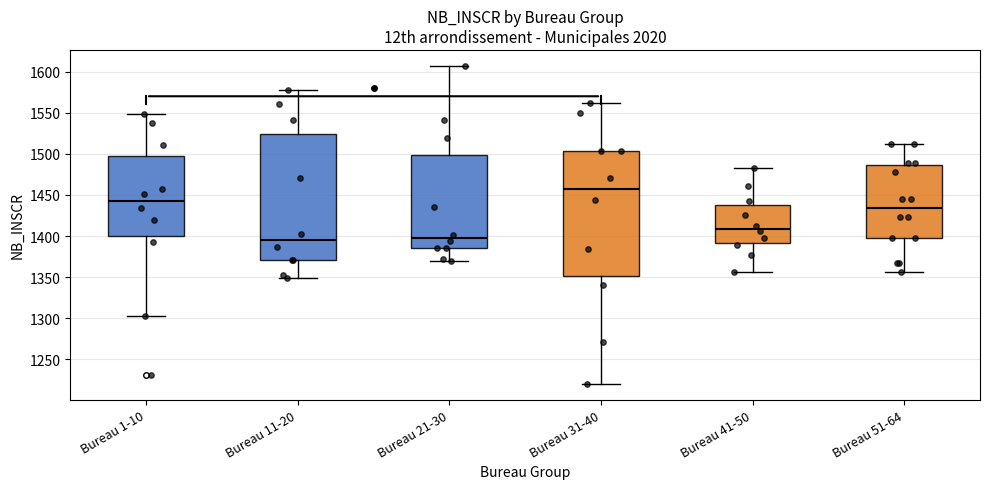

Where does the lower whisker of the box for Bureau 11-20 end on the y-axis? The values are not printed on the chart, so give them approximately, as read against the axis.

1350